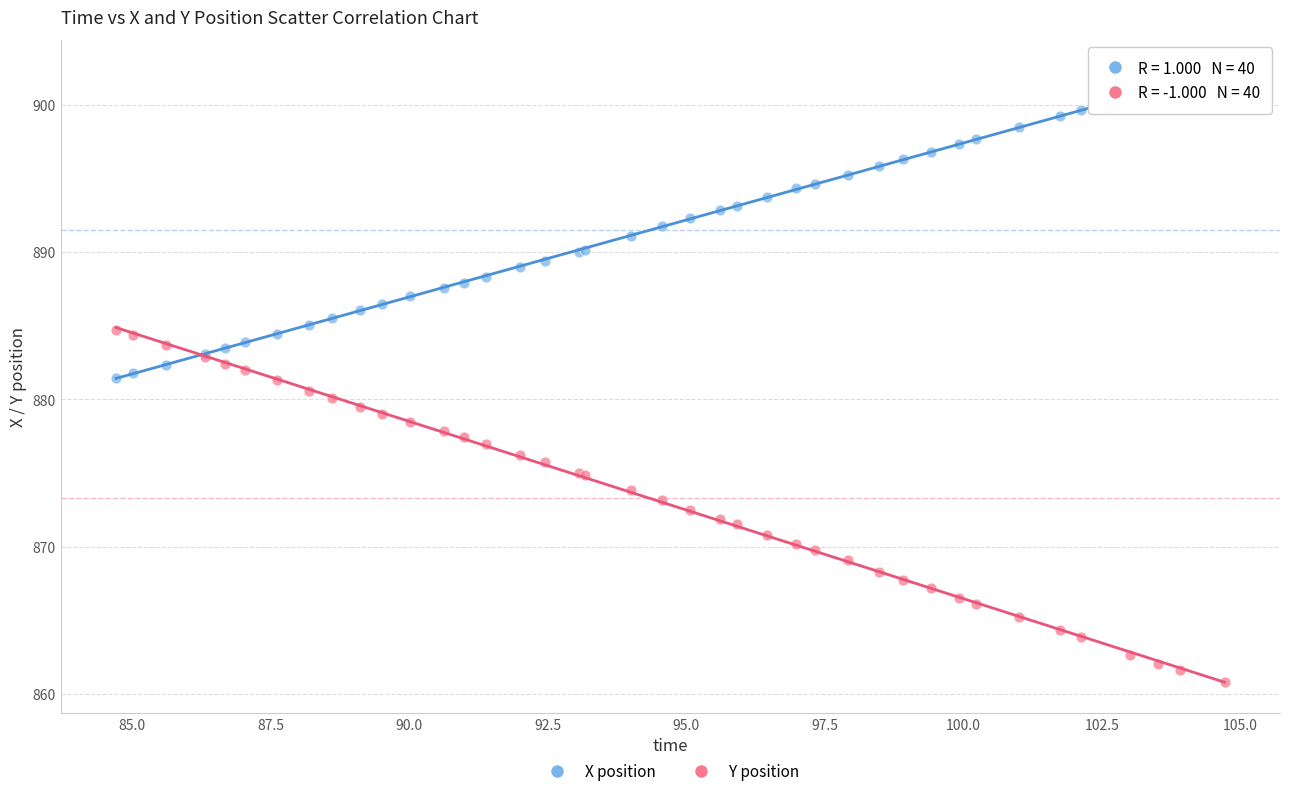

What is the X range (max minus min) for the scatter plot?

20.0